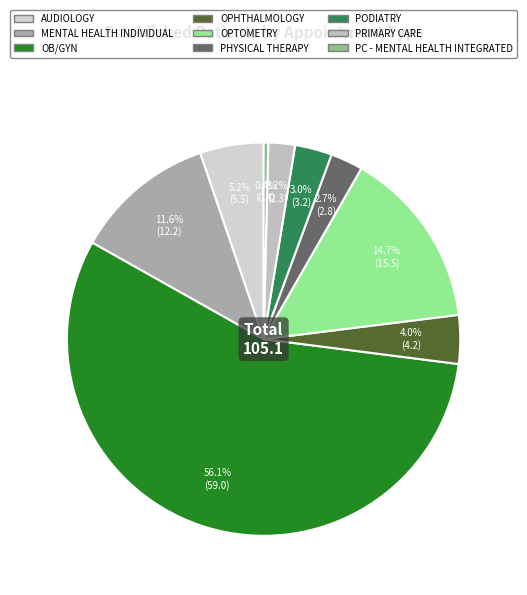

Rank the categories by value from lowest to highest.

PRIMARY CARE - MENTAL HEALTH INTEGRATED, PRIMARY CARE, PHYSICAL THERAPY, PODIATRY, OPHTHALMOLOGY, AUDIOLOGY, MENTAL HEALTH INDIVIDUAL, OPTOMETRY, OB/GYN